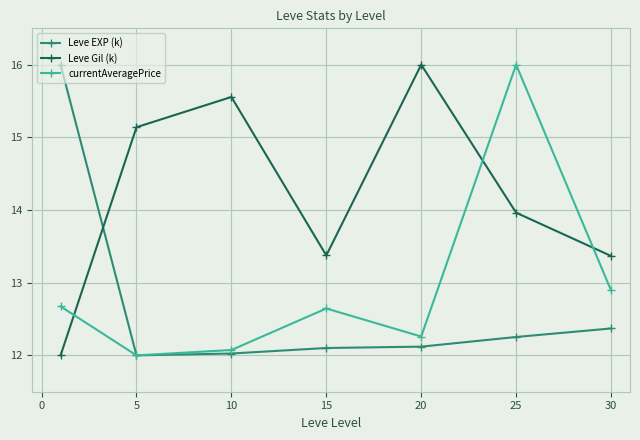

True or false: Leve EXP (k) and Leve Gil (k) cross at least once.

True